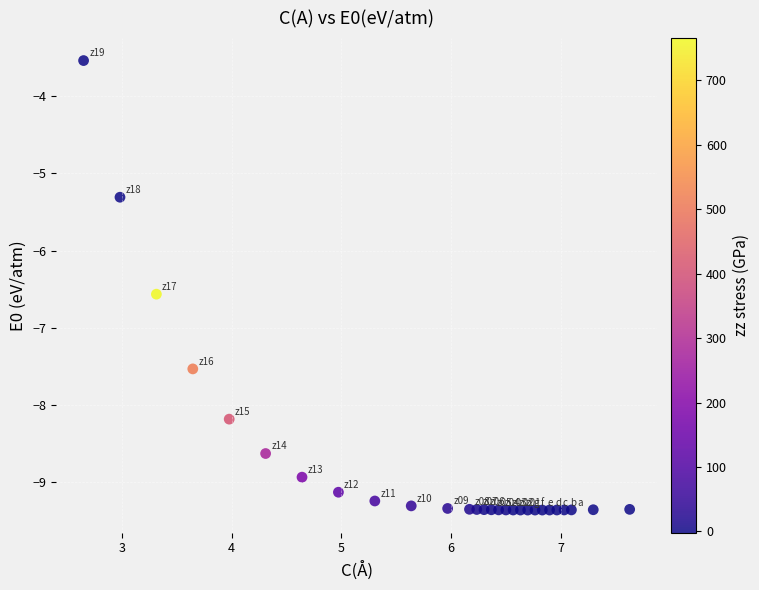

What Y value in the scatter plot is closest to -6?

-6.6